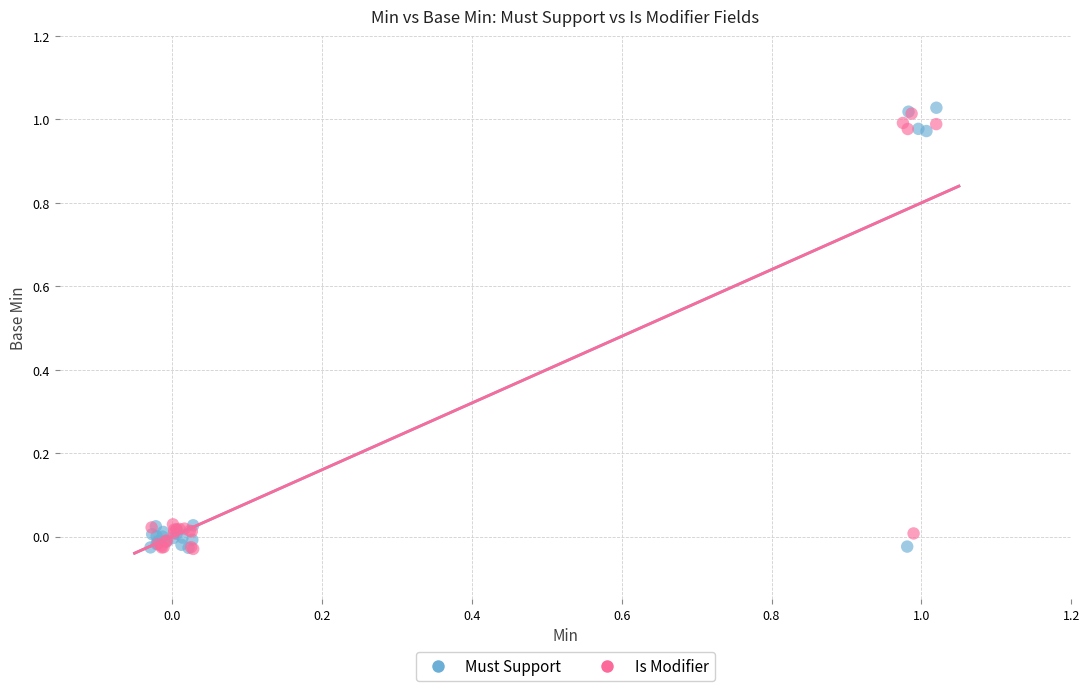

Which series has the largest Y range (max minus min)?

Must Support